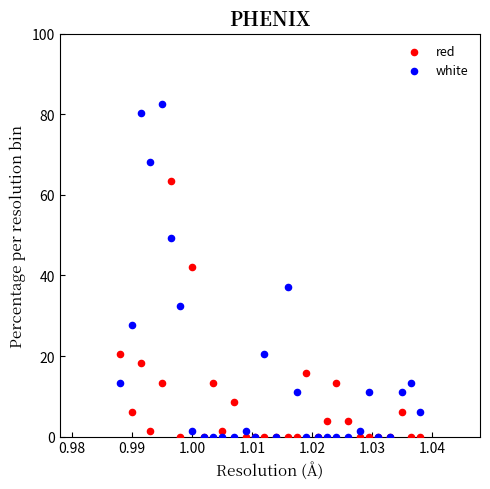

Across all series, what Y value is closest to 41?

42.0